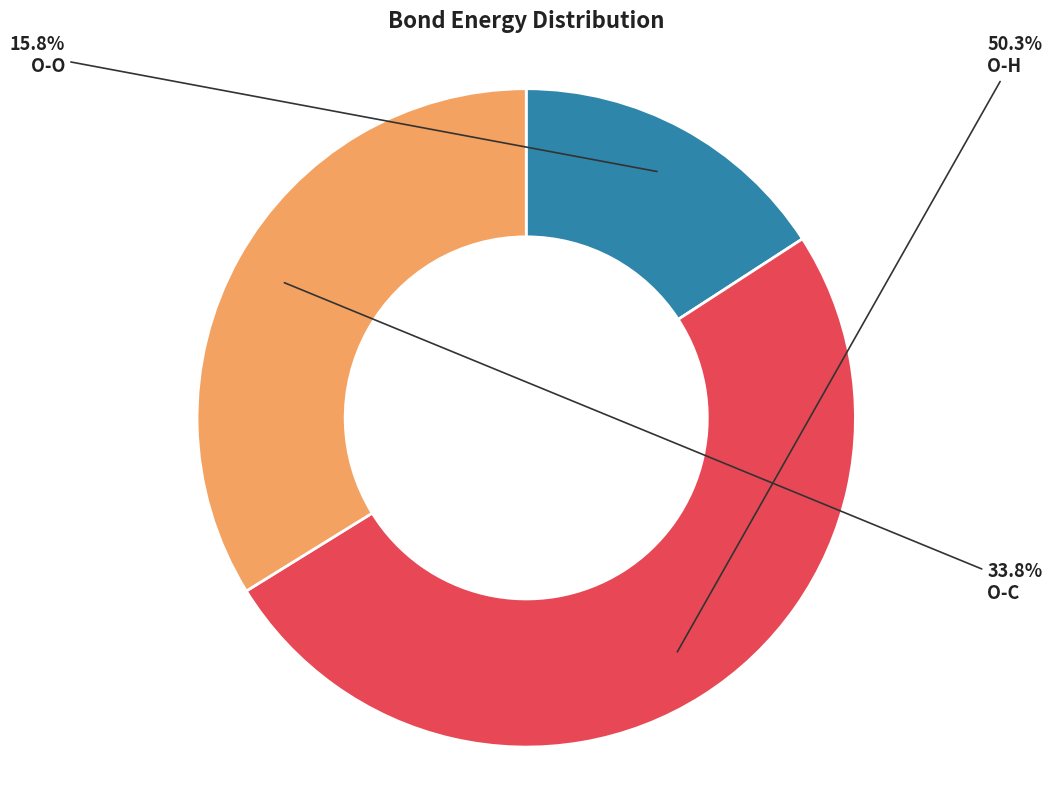

Approximately how many times larger is the value at O-C compared to O-O?

2.1